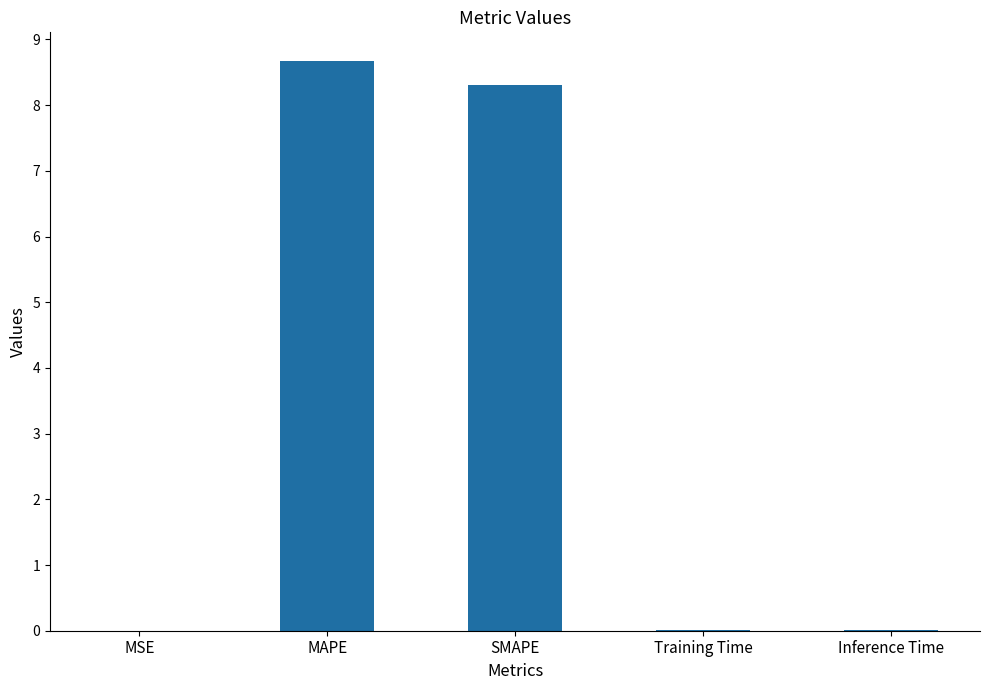

What is the sum of all values?

17.0